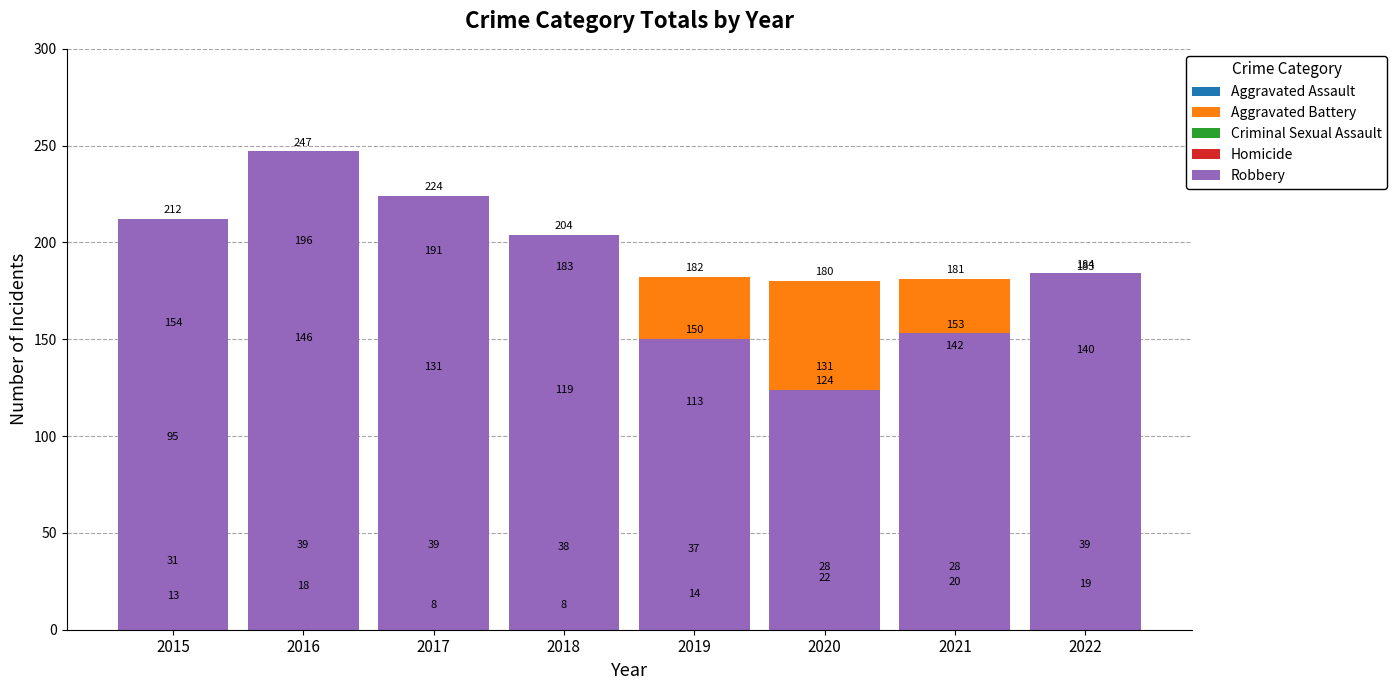

How many groups of bars are there?

8